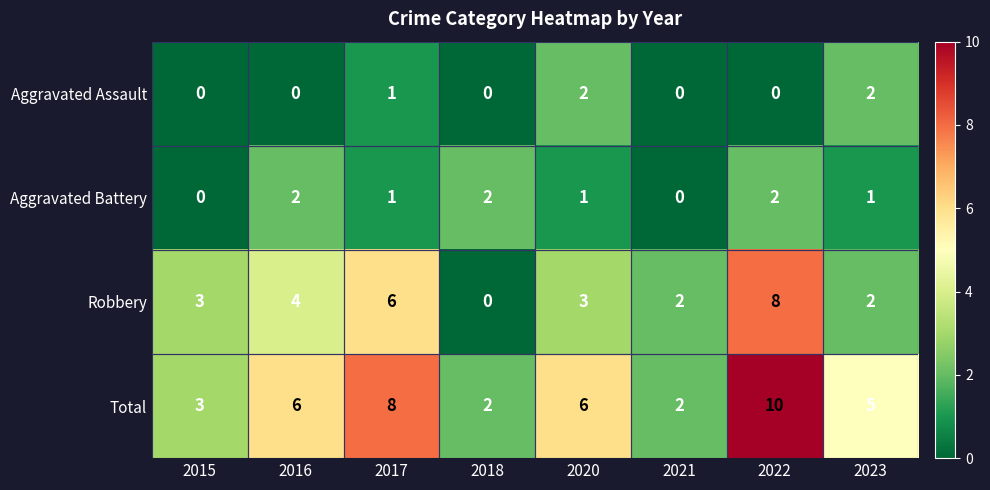

Count the number of categories in the chart.

8